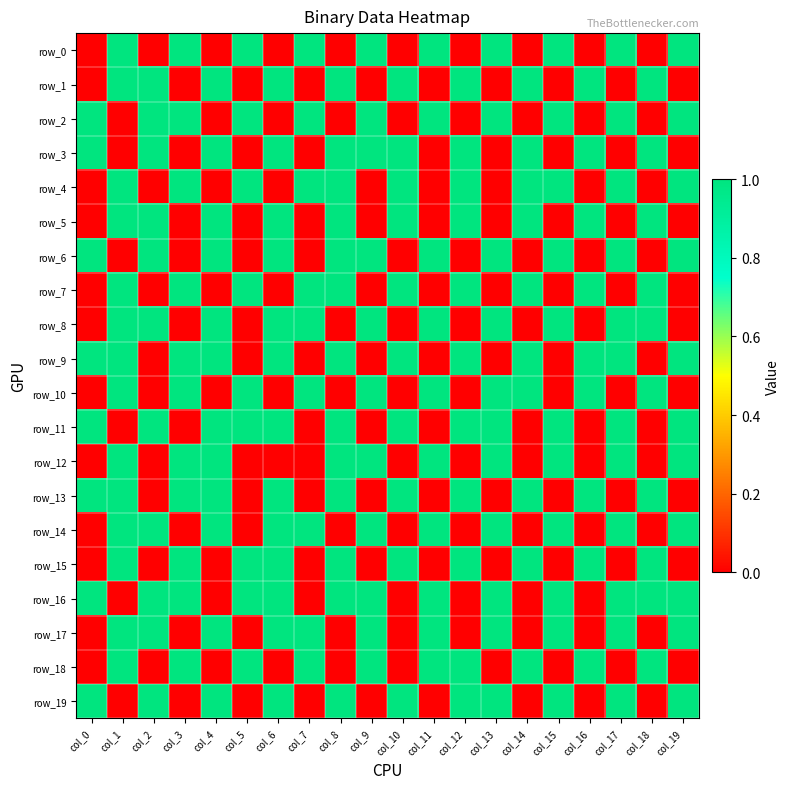

What is the difference between the row_11 values at col_4 and col_1?

1